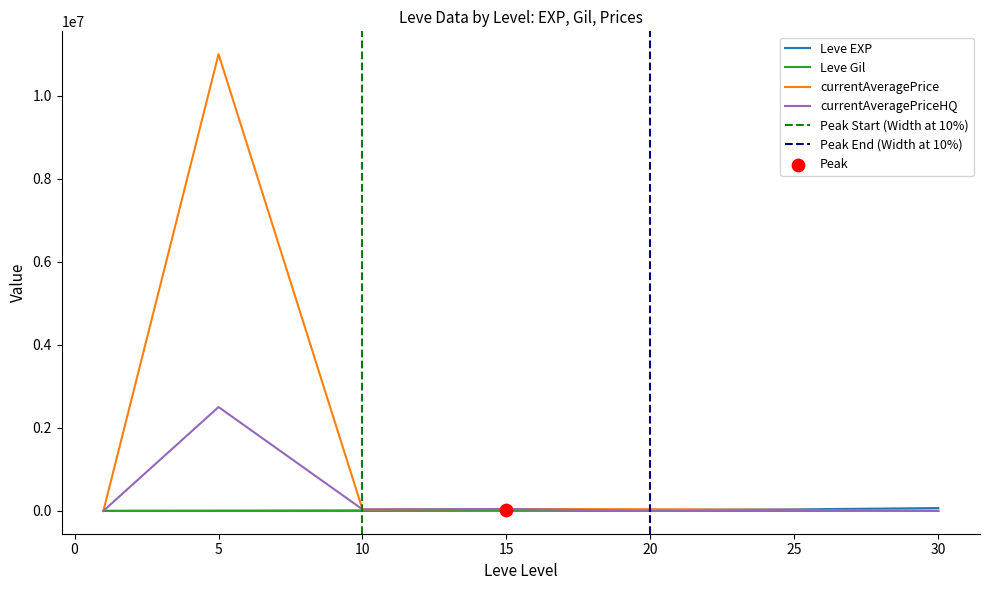

What are all the series names shown in the legend?

Leve EXP, Leve Gil, currentAveragePrice, currentAveragePriceHQ